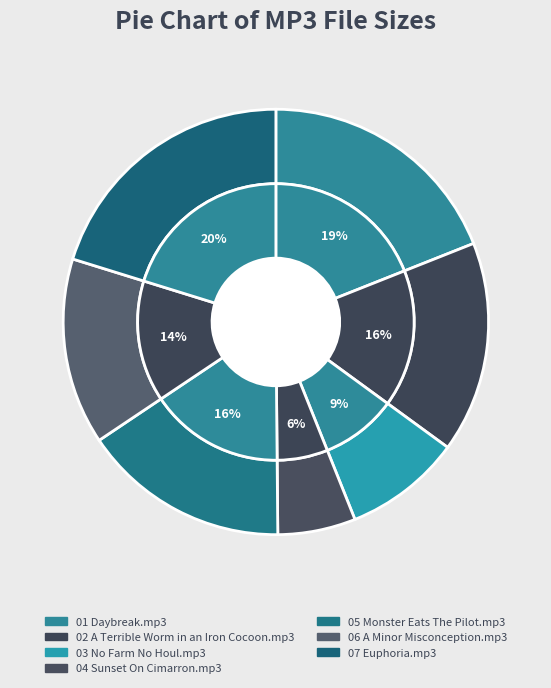

Count the number of slices in the pie.

7